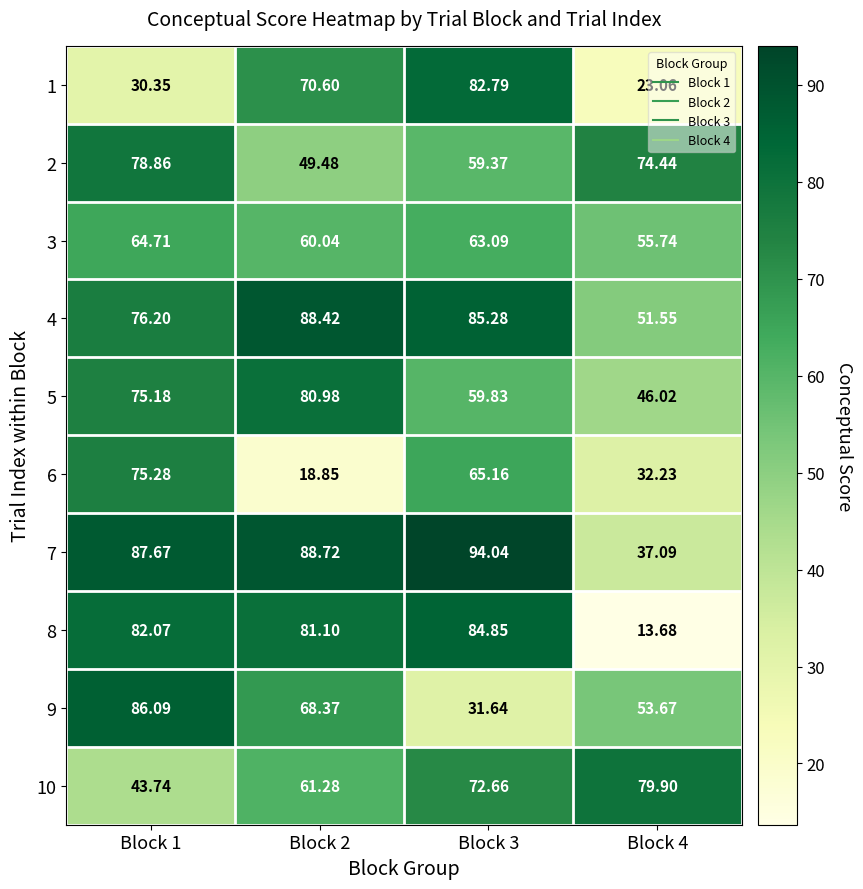

Is the value of 6 at Block 1 greater than the value of 4 at Block 1?

No